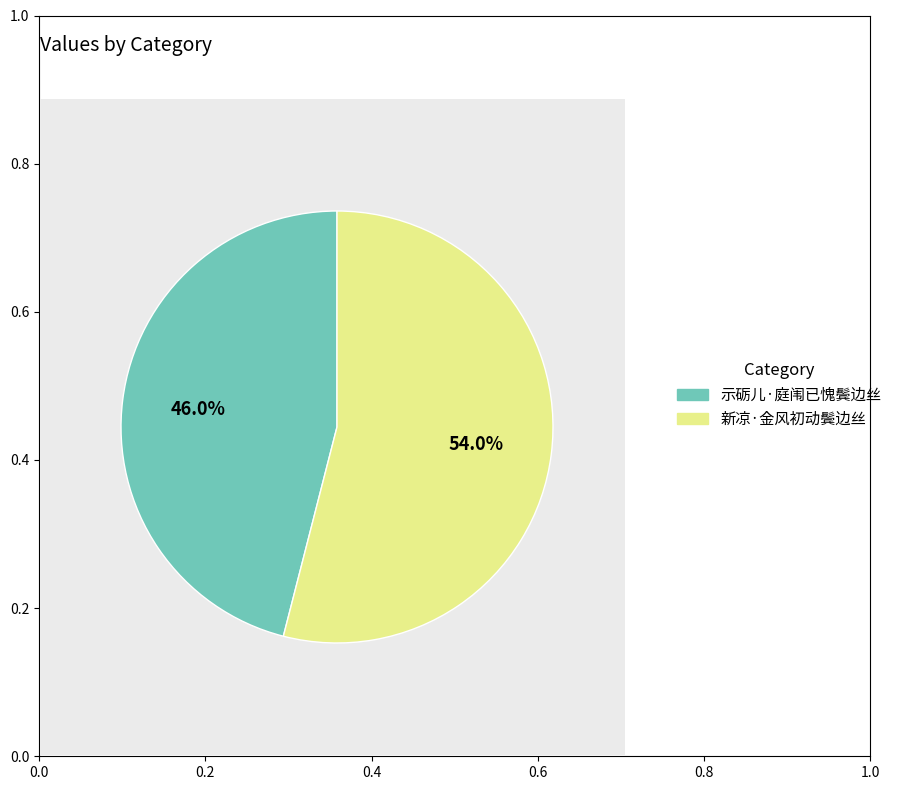

Between 示砺儿·庭闱已愧鬓边丝 and 新凉·金风初动鬓边丝, which is larger?

新凉·金风初动鬓边丝